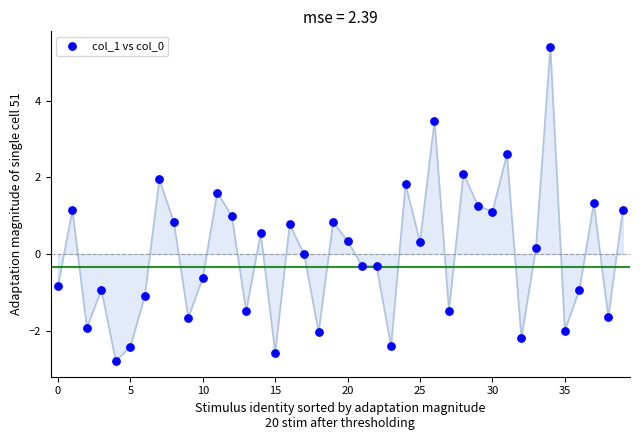

What is the range of Y values (max minus min)?

8.2